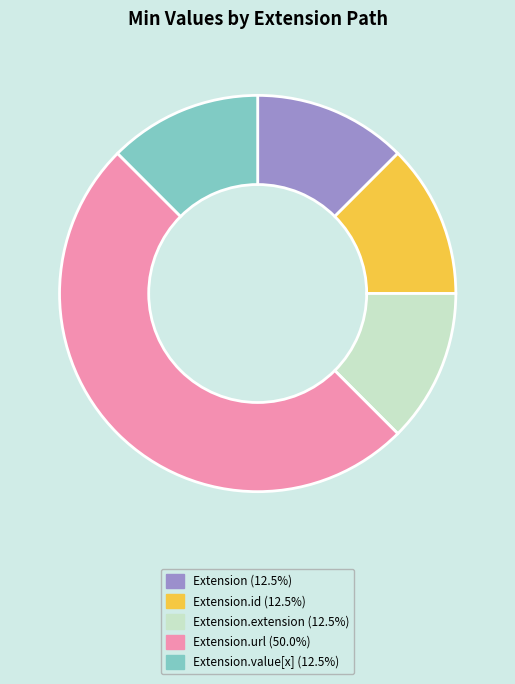

How many slices are in this pie chart?

5